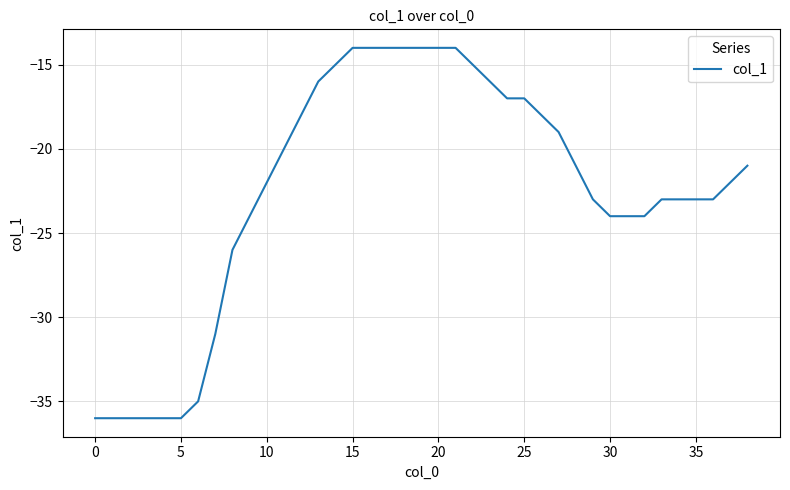

Count the number of categories in the chart.

39